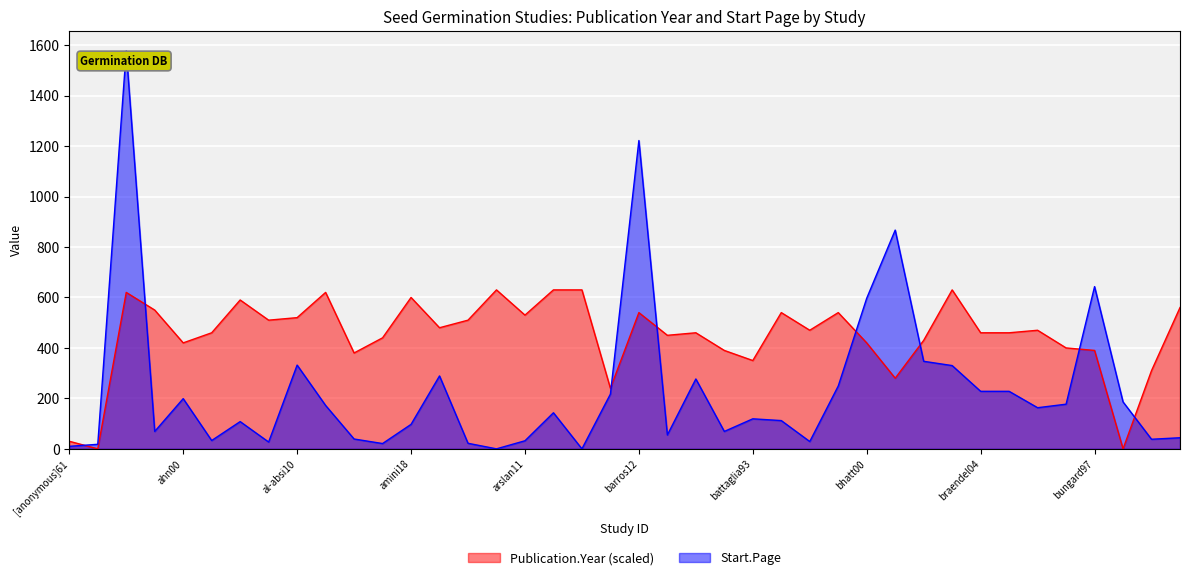

Which category has the lowest value in the Publication.Year series?

[anonymous]58